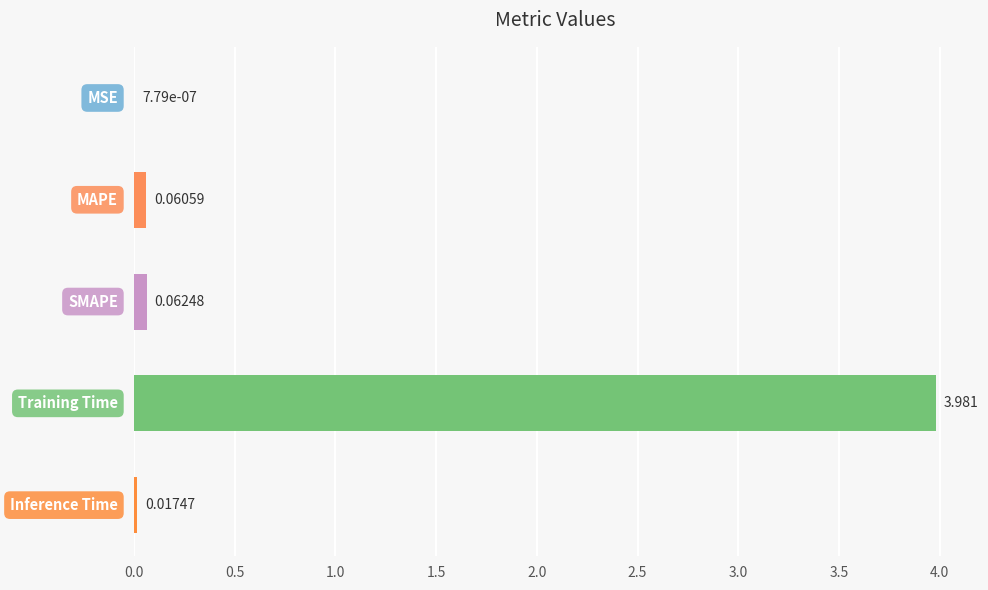

What is the sum of all values?

4.1